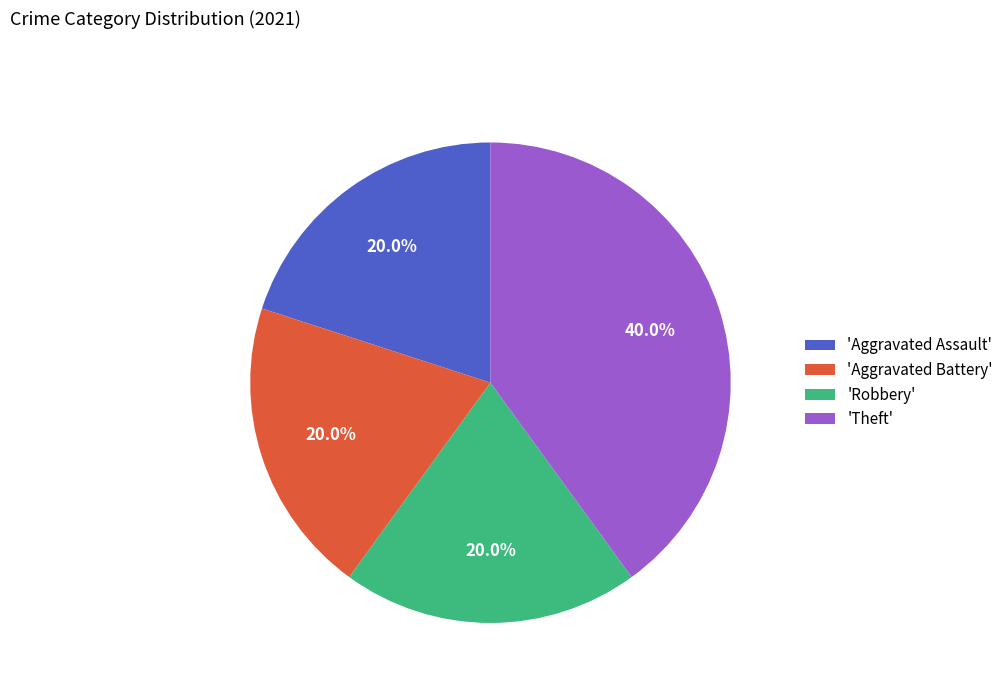

How much of the chart is everything except 'Theft'?

60.0%